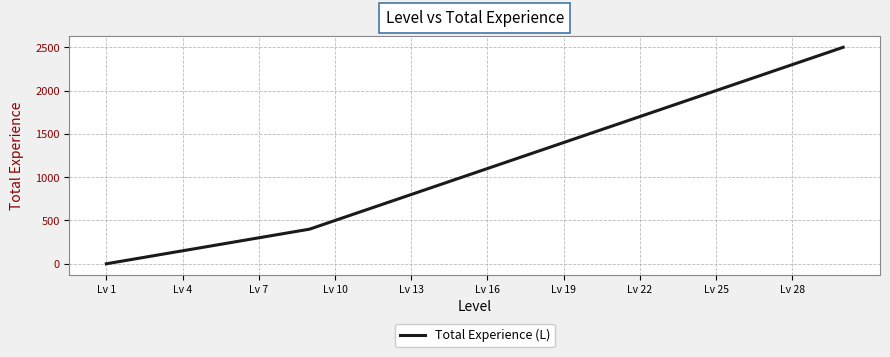

What is the difference between the maximum and minimum values?

2500